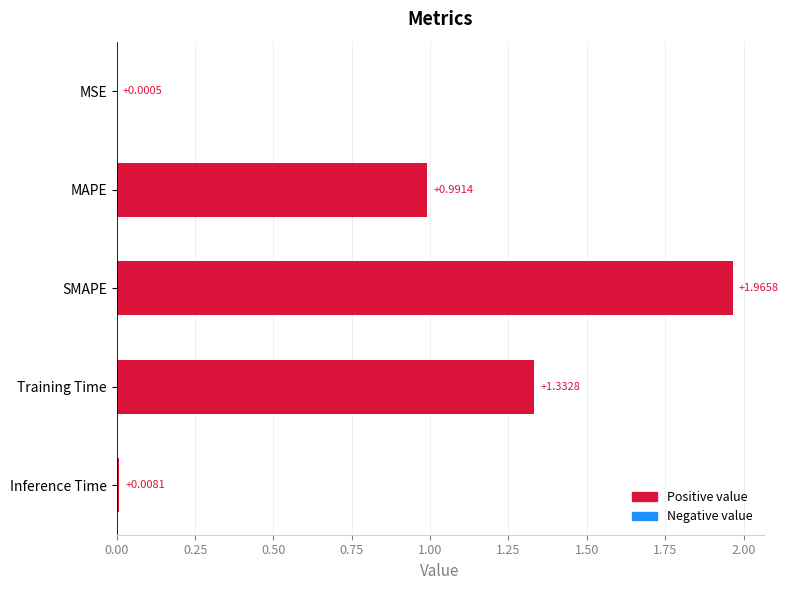

Which has a higher value, MAPE or Training Time?

Training Time